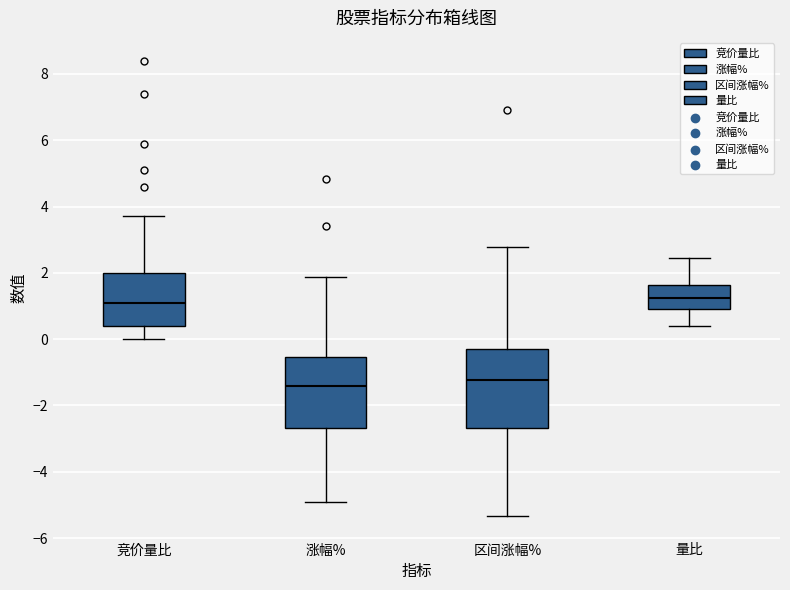

Where does the median line of the box for 竞价量比 sit on the y-axis? The values are not printed on the chart, so give them approximately, as read against the axis.

1.2